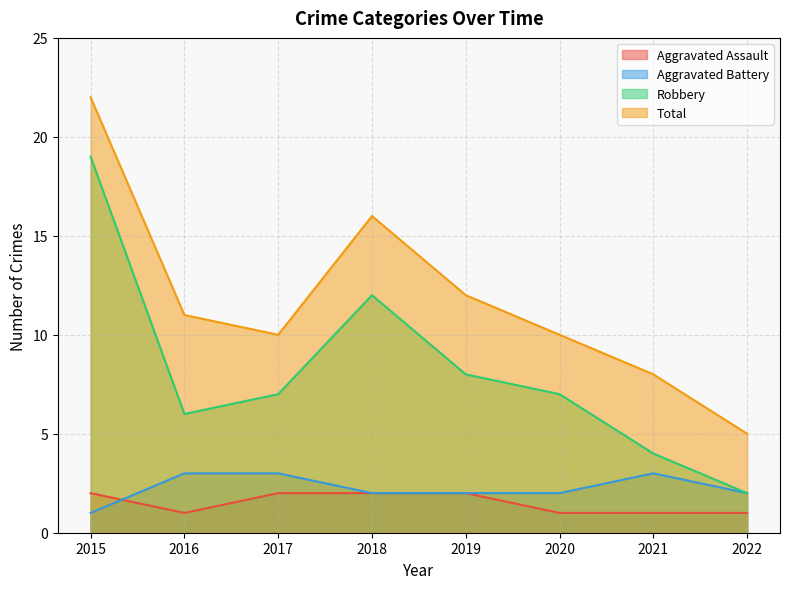

What is the minimum value shown in the chart?

1